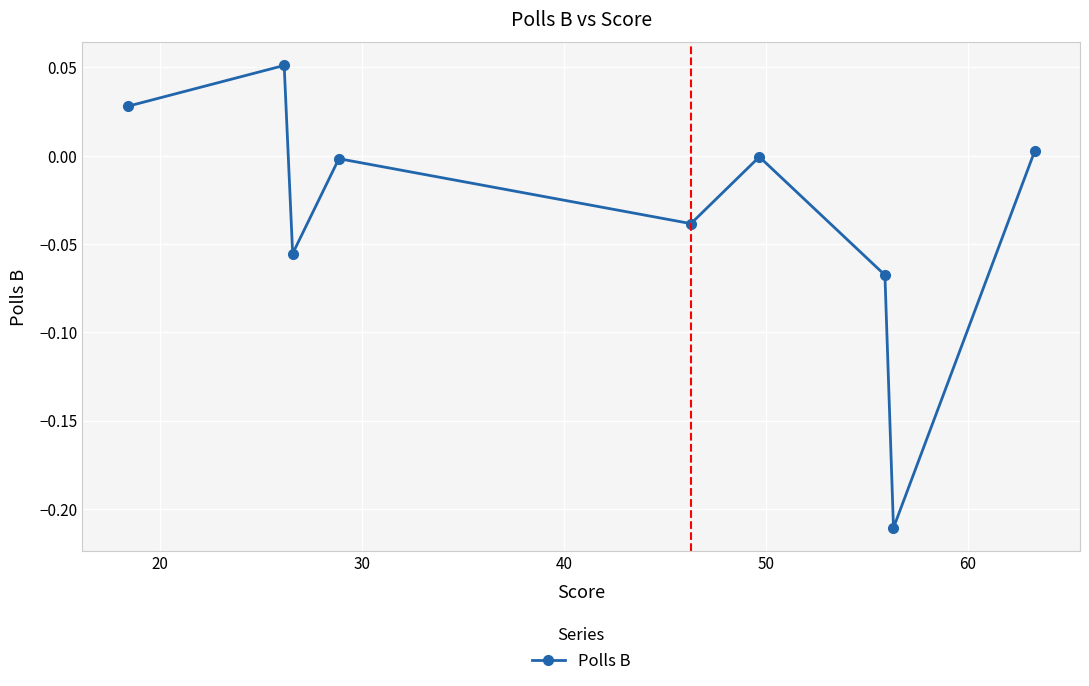

How many points are lower than both their immediate neighbors (excluding endpoints)?

3